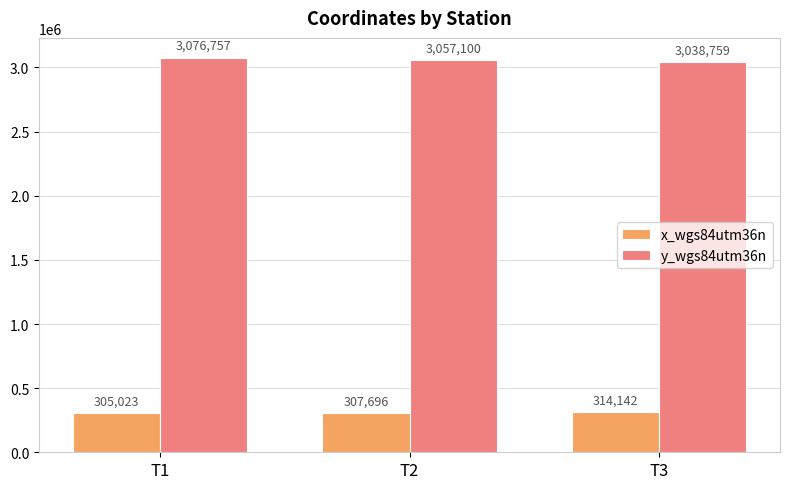

Where is x_wgs84utm36n nearest to the value 309582?

T2